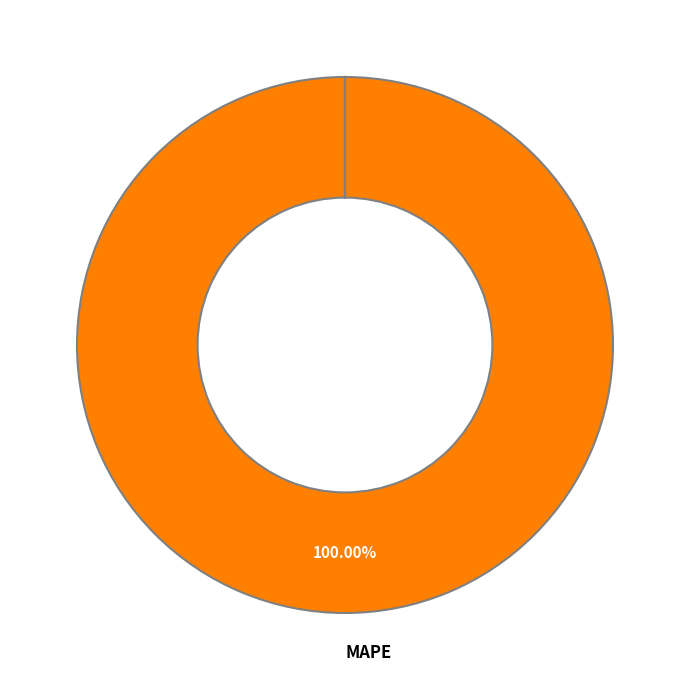

Is there a majority slice in this chart?

Yes